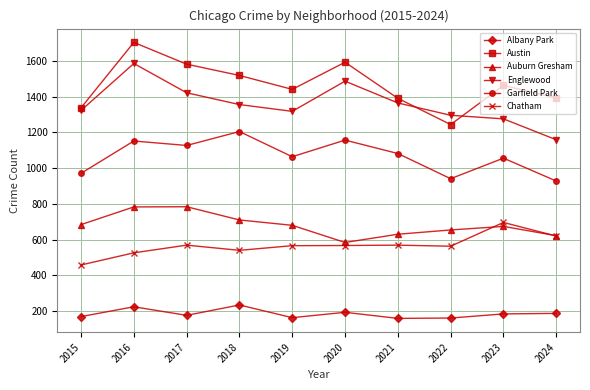

What are all the series names shown in the legend?

Albany Park, Austin, Auburn Gresham, Englewood, Garfield Park, Chatham